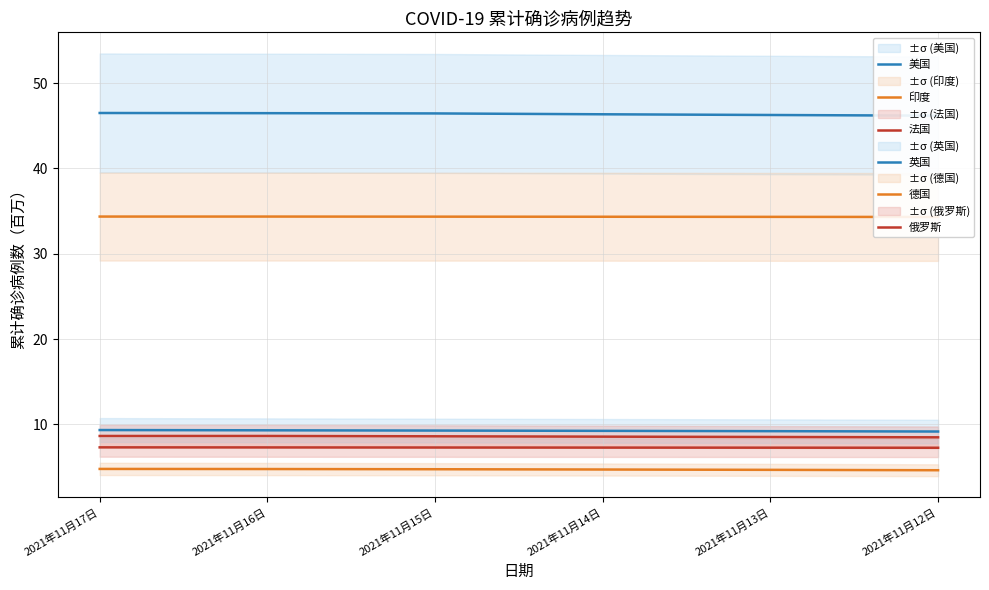

Reading left to right, what are all the values shown in this chart?

美国: 46.5	46.5	46.4	46.3	46.3	46.2
印度: 34.4	34.4	34.3	34.3	34.3	34.3
法国: 7.3	7.3	7.3	7.3	7.3	7.3
英国: 9.3	9.3	9.3	9.3	9.2	9.2
德国: 4.8	4.8	4.8	4.7	4.7	4.6
俄罗斯: 8.7	8.7	8.6	8.6	8.5	8.5